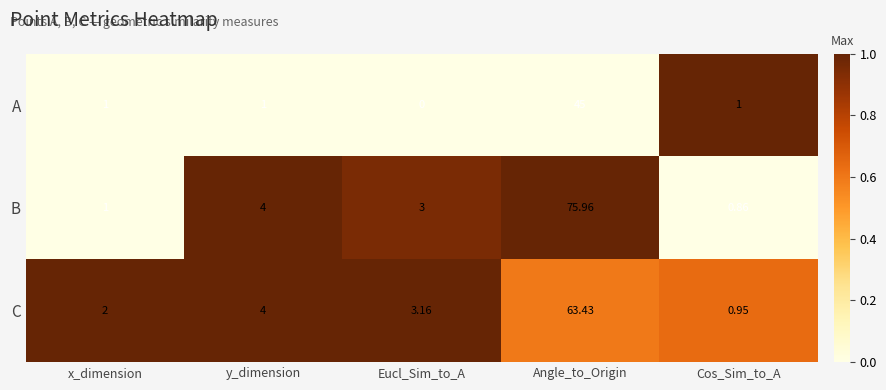

Rank the series by their average value, from lowest to highest.

A, C, B